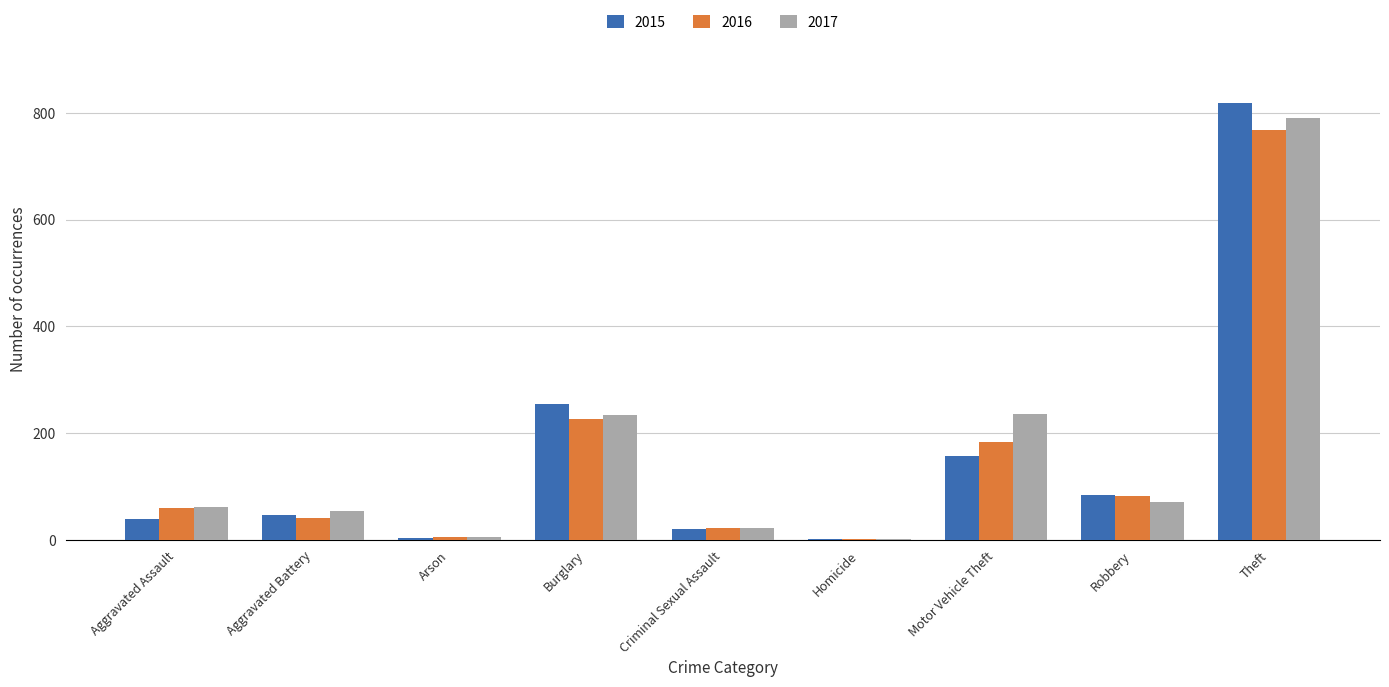

Which category has the highest value in the 2016 series?

Theft